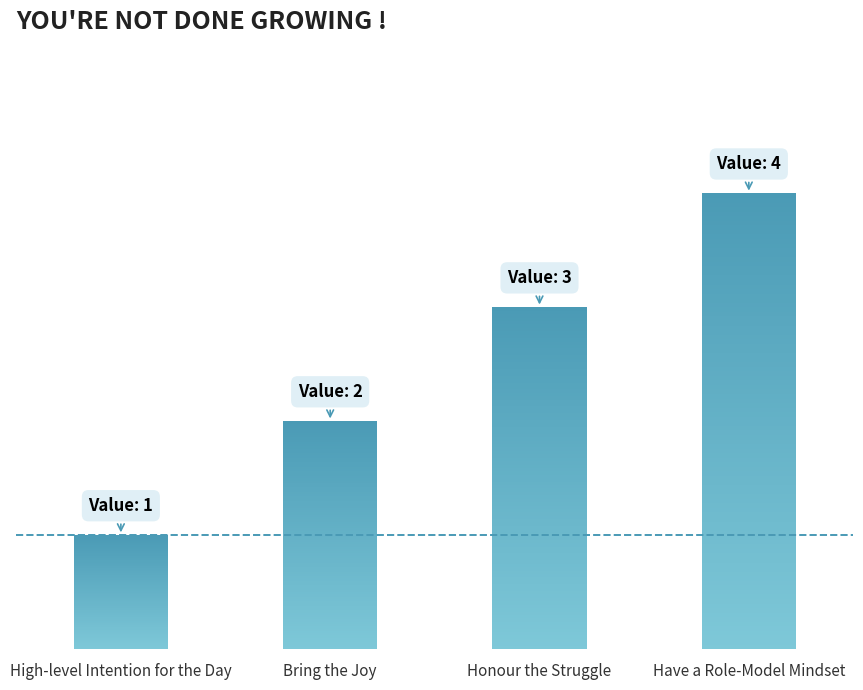

What is the label of the 2nd bar from the right?

Honour the Struggle